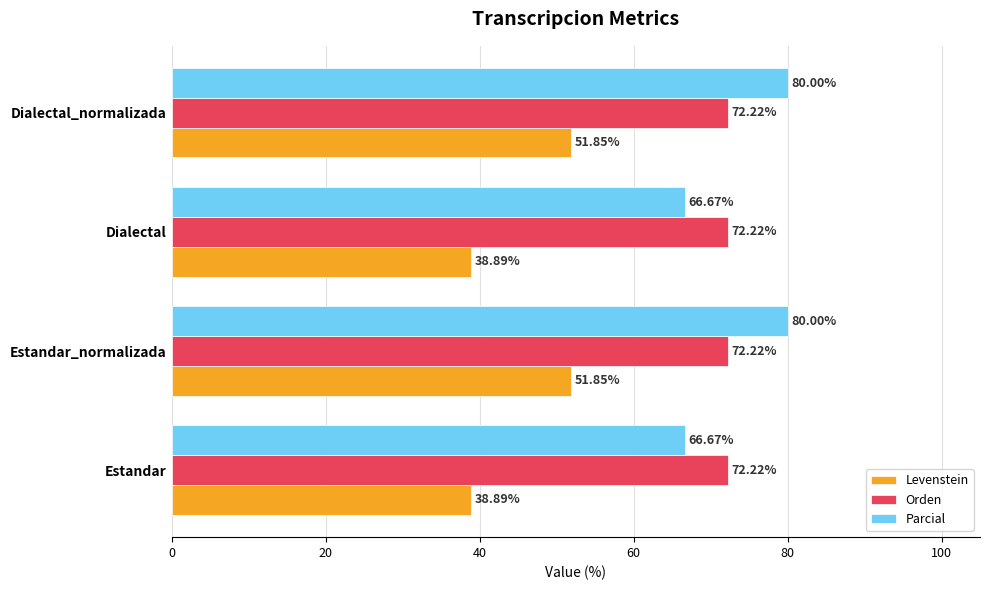

What is the sum of all Levenstein values?

181.5